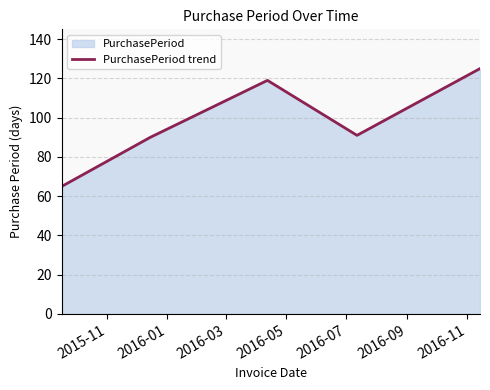

What is the sum of all values?

490